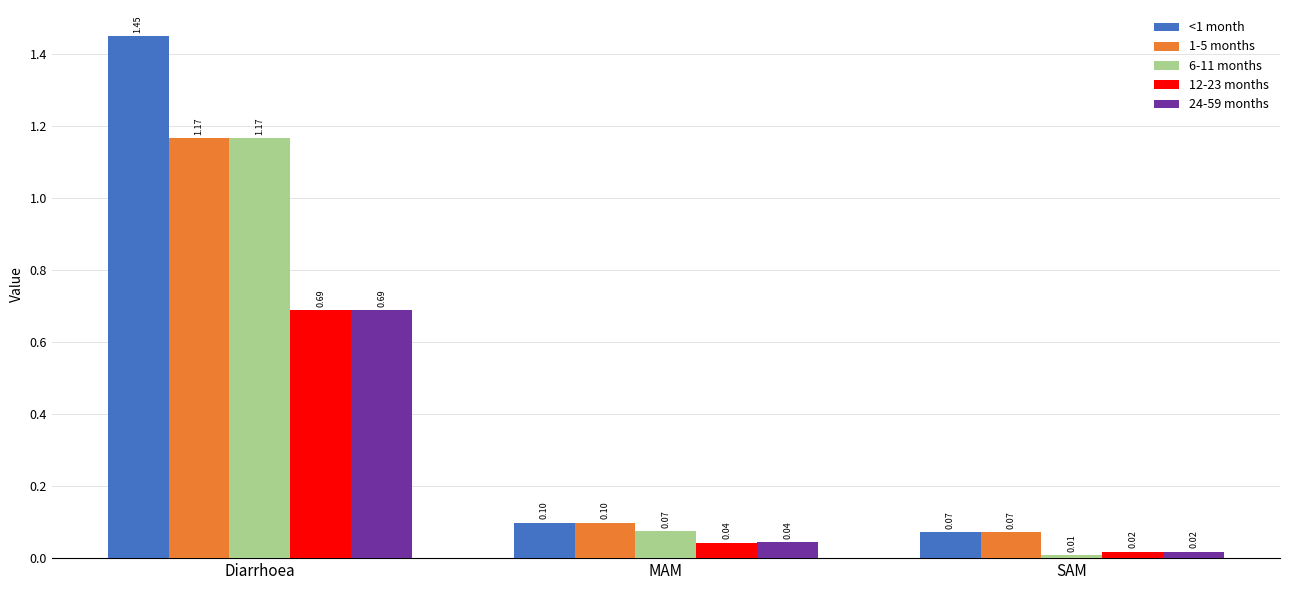

How many groups of bars are there?

3